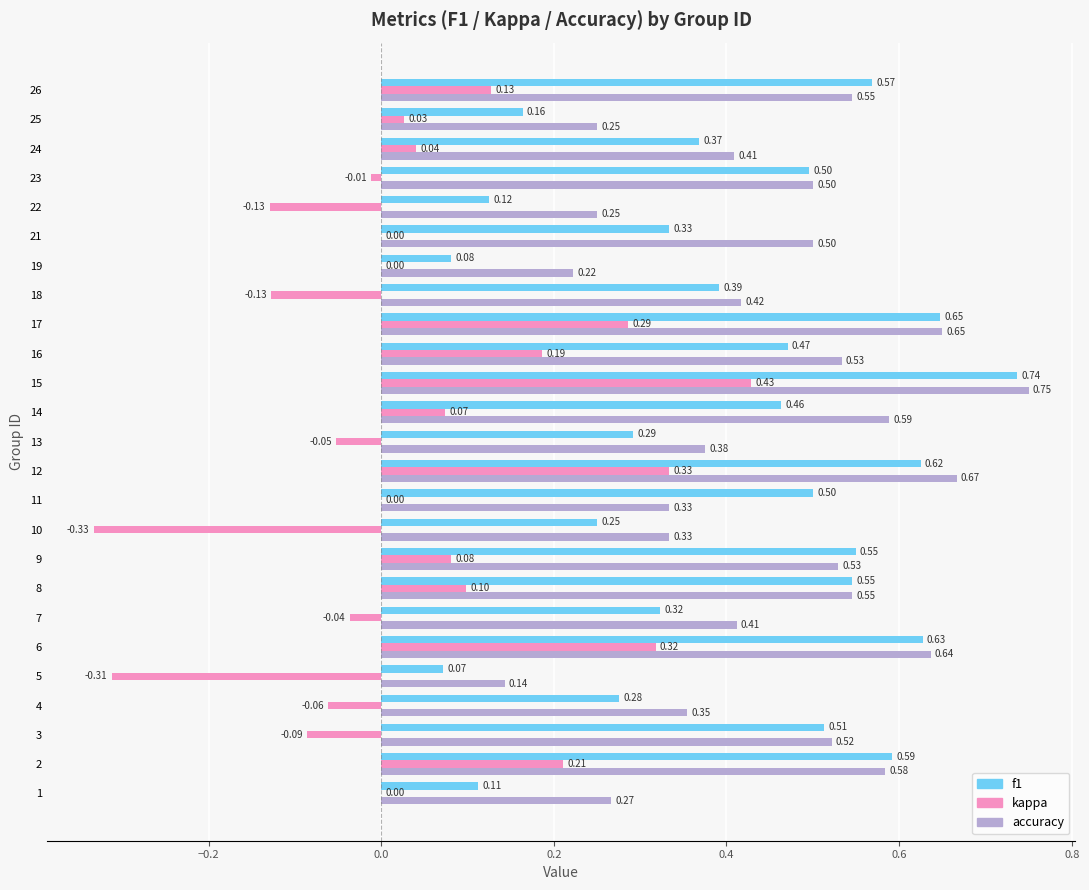

At which category is the sum across all series the highest?

15